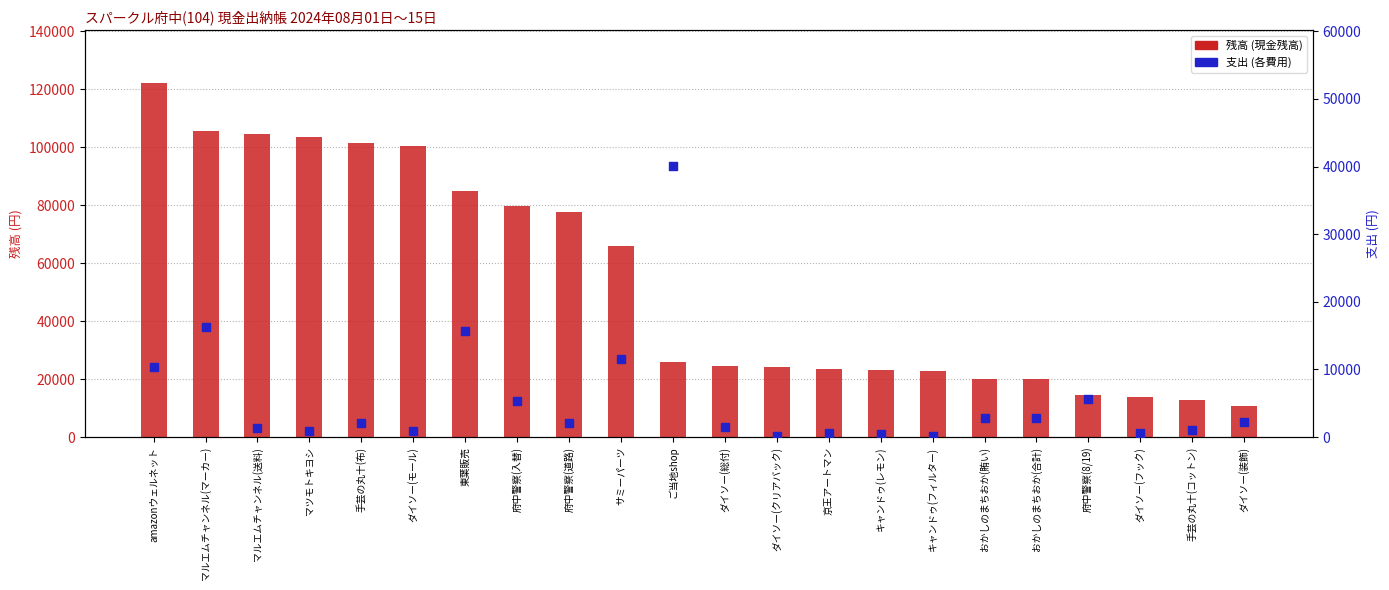

Is the value of 支出 at amazonウェルネット greater than the value of 残高 at マルエムチャンネル(送料)?

No